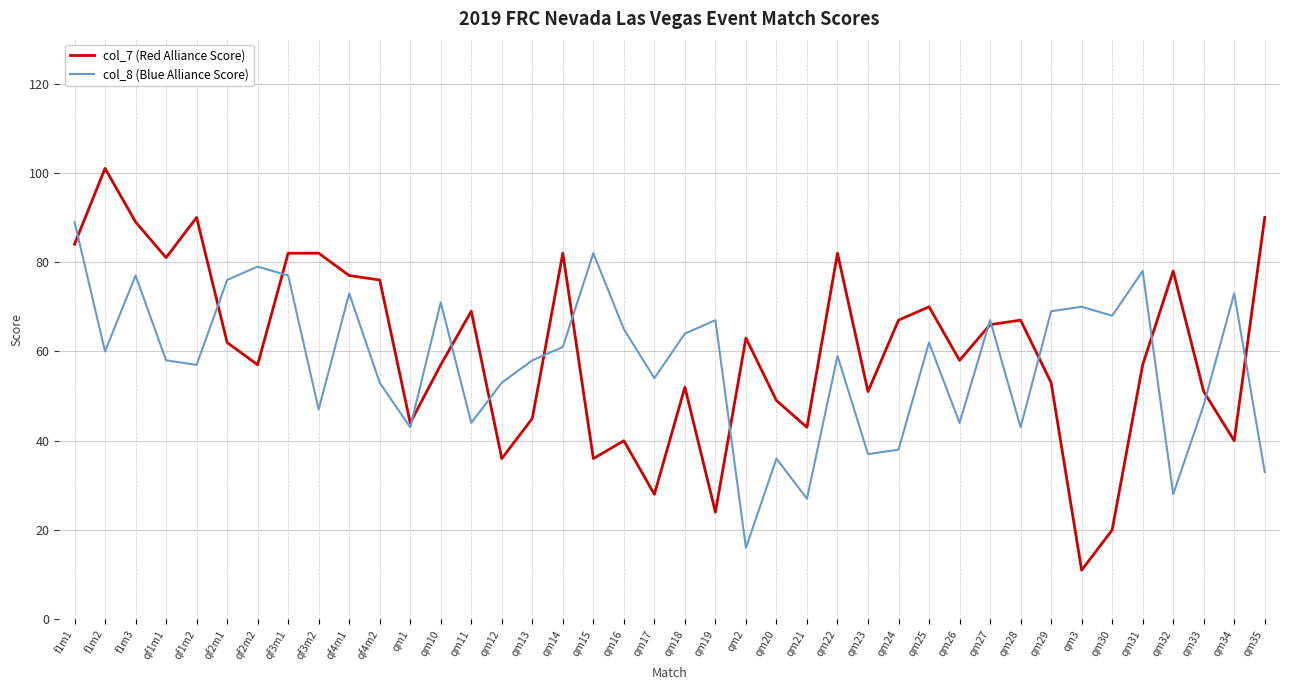

At qm10, list the series in order from largest to smallest.

col_8 (Blue Alliance Score), col_7 (Red Alliance Score)